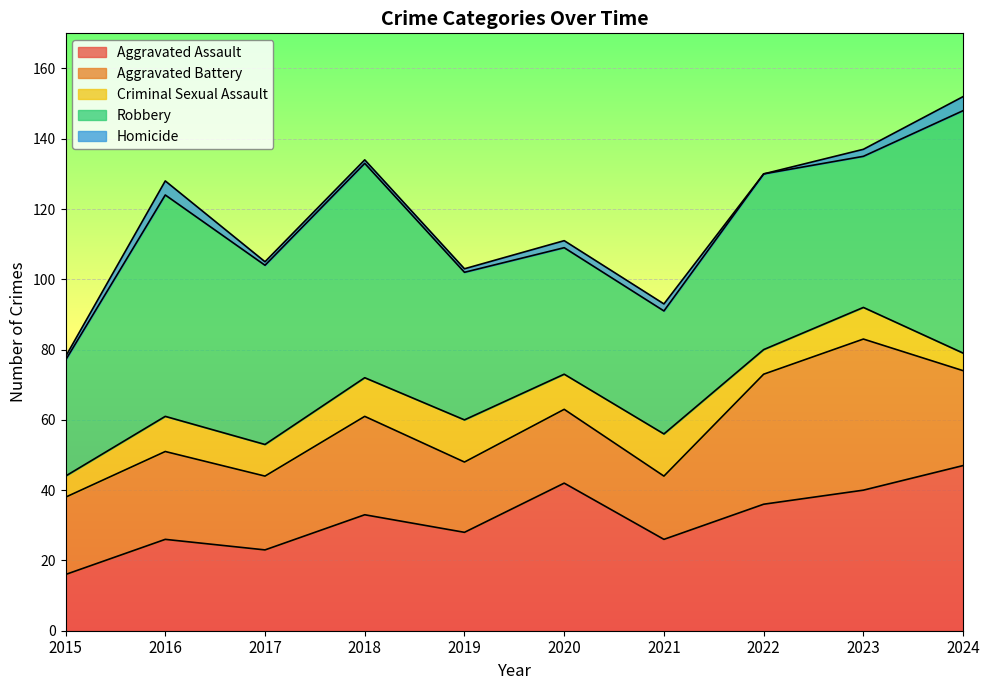

What is the highest value of the Robbery series?

69